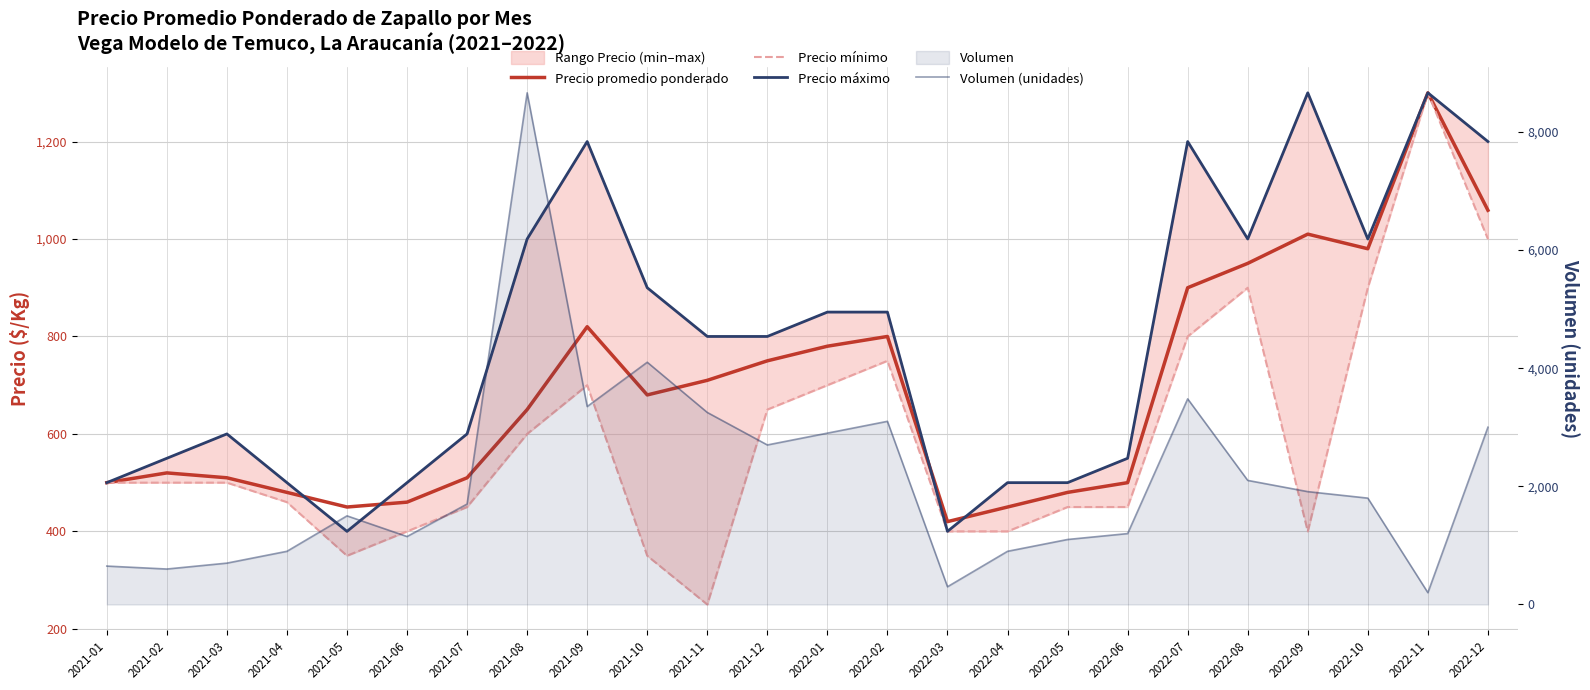

At how many categories does at least one series exceed 1887?

11